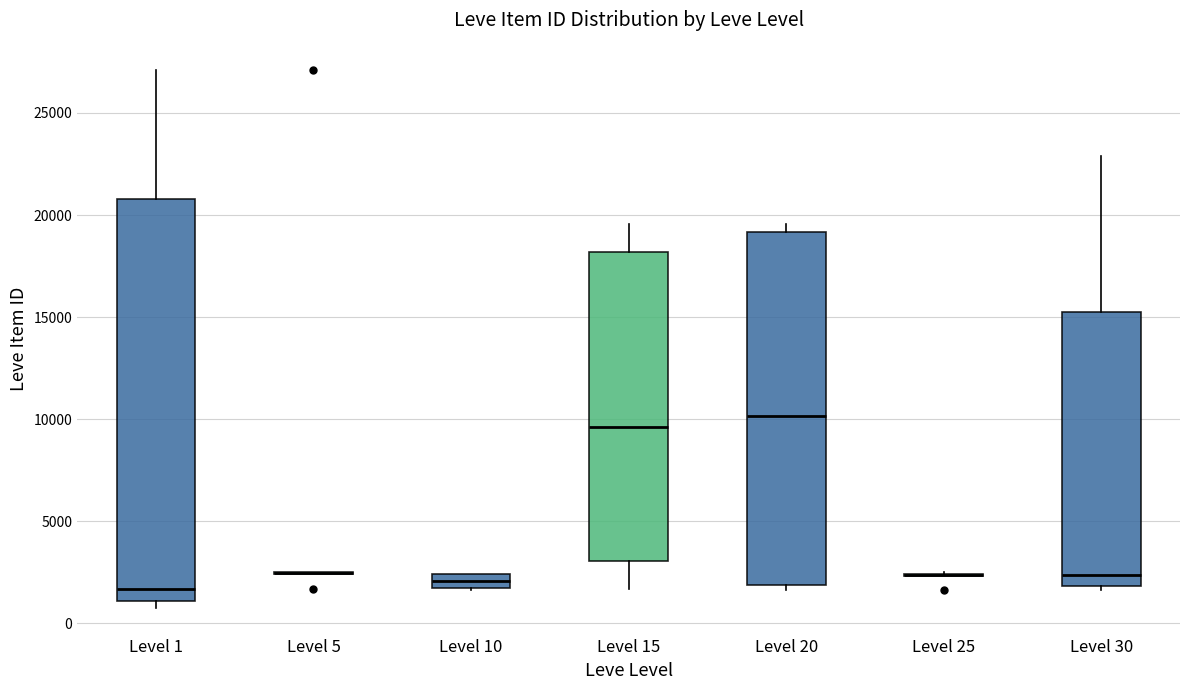

Where does the upper whisker of the box for Level 15 end on the y-axis? The values are not printed on the chart, so give them approximately, as read against the axis.

19500